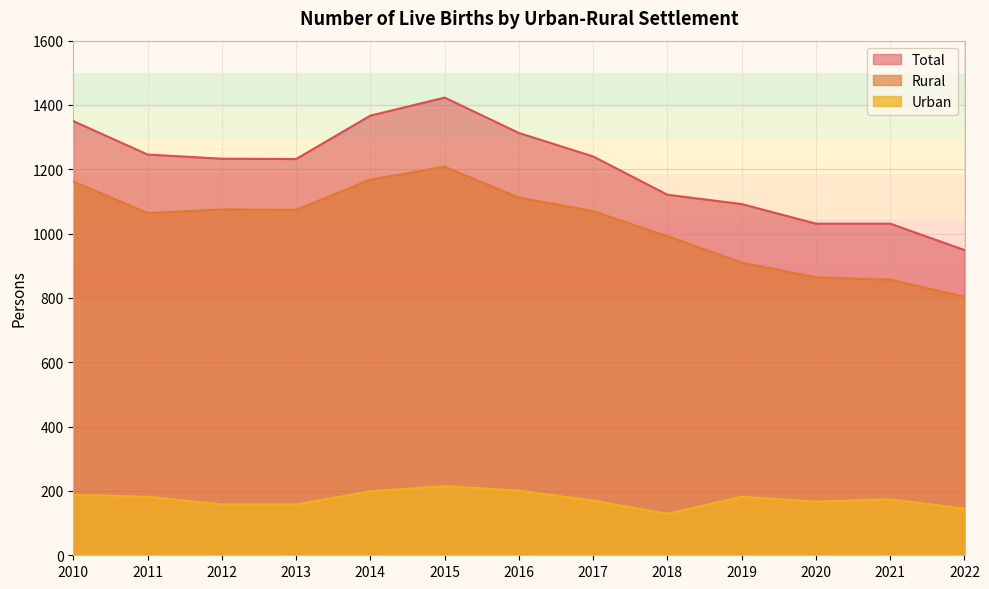

What are all the series names shown in the legend?

Total, Rural, Urban